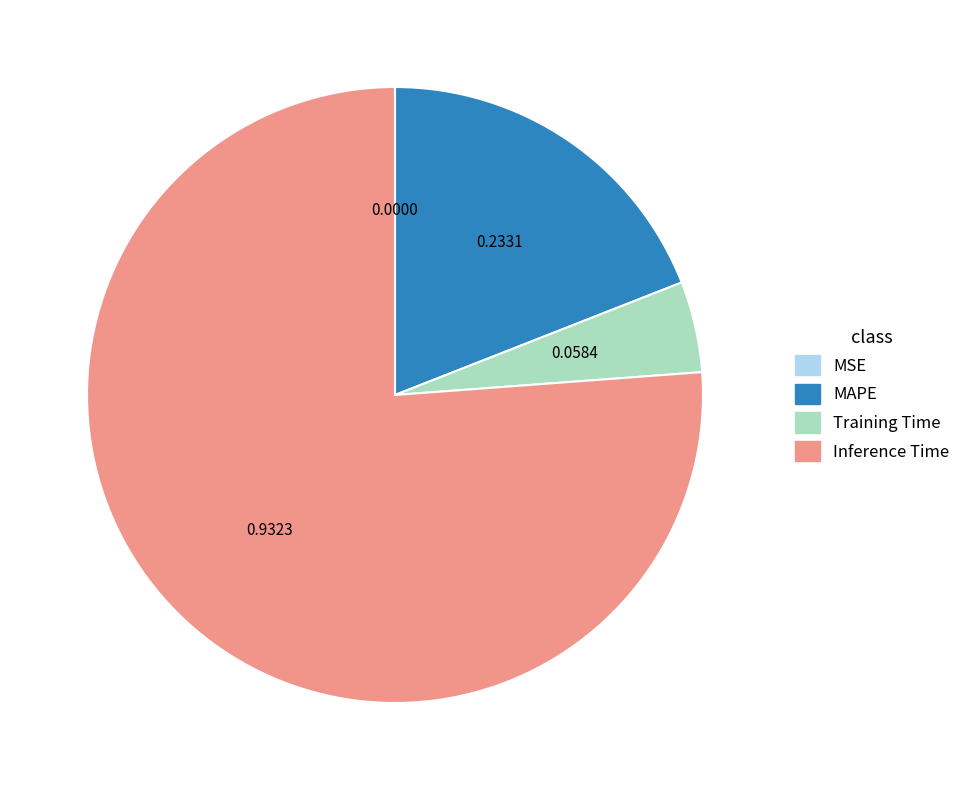

Which slice is the largest?

Inference Time